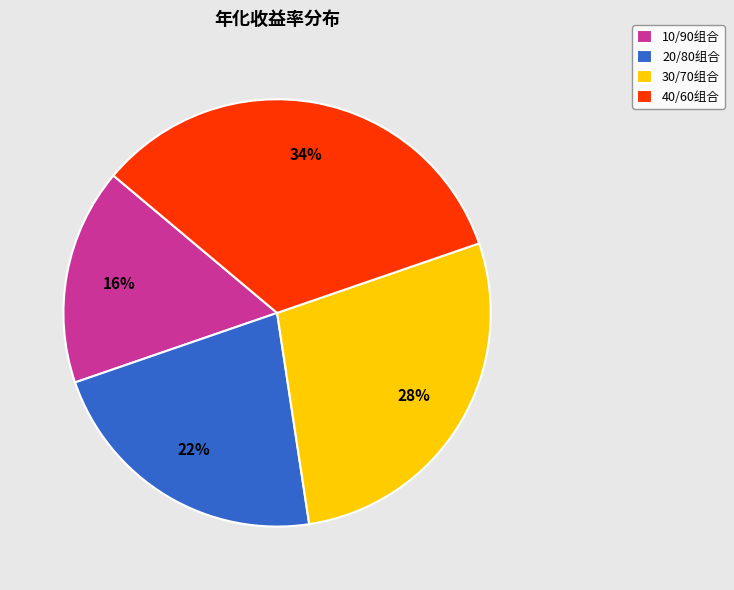

True or false: 10/90组合 accounts for 16% of the total.

True